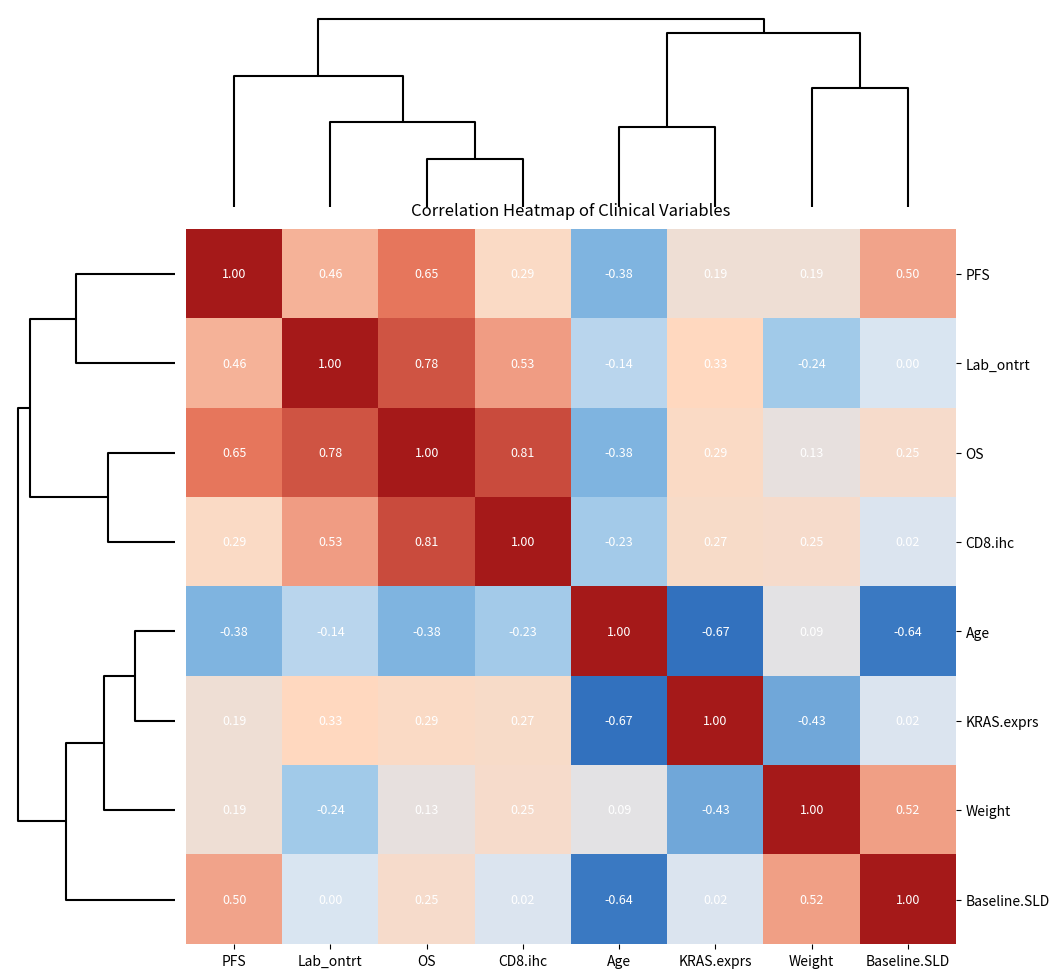

Which series changed the most between CD8.ihc and Weight?

Lab_ontrt